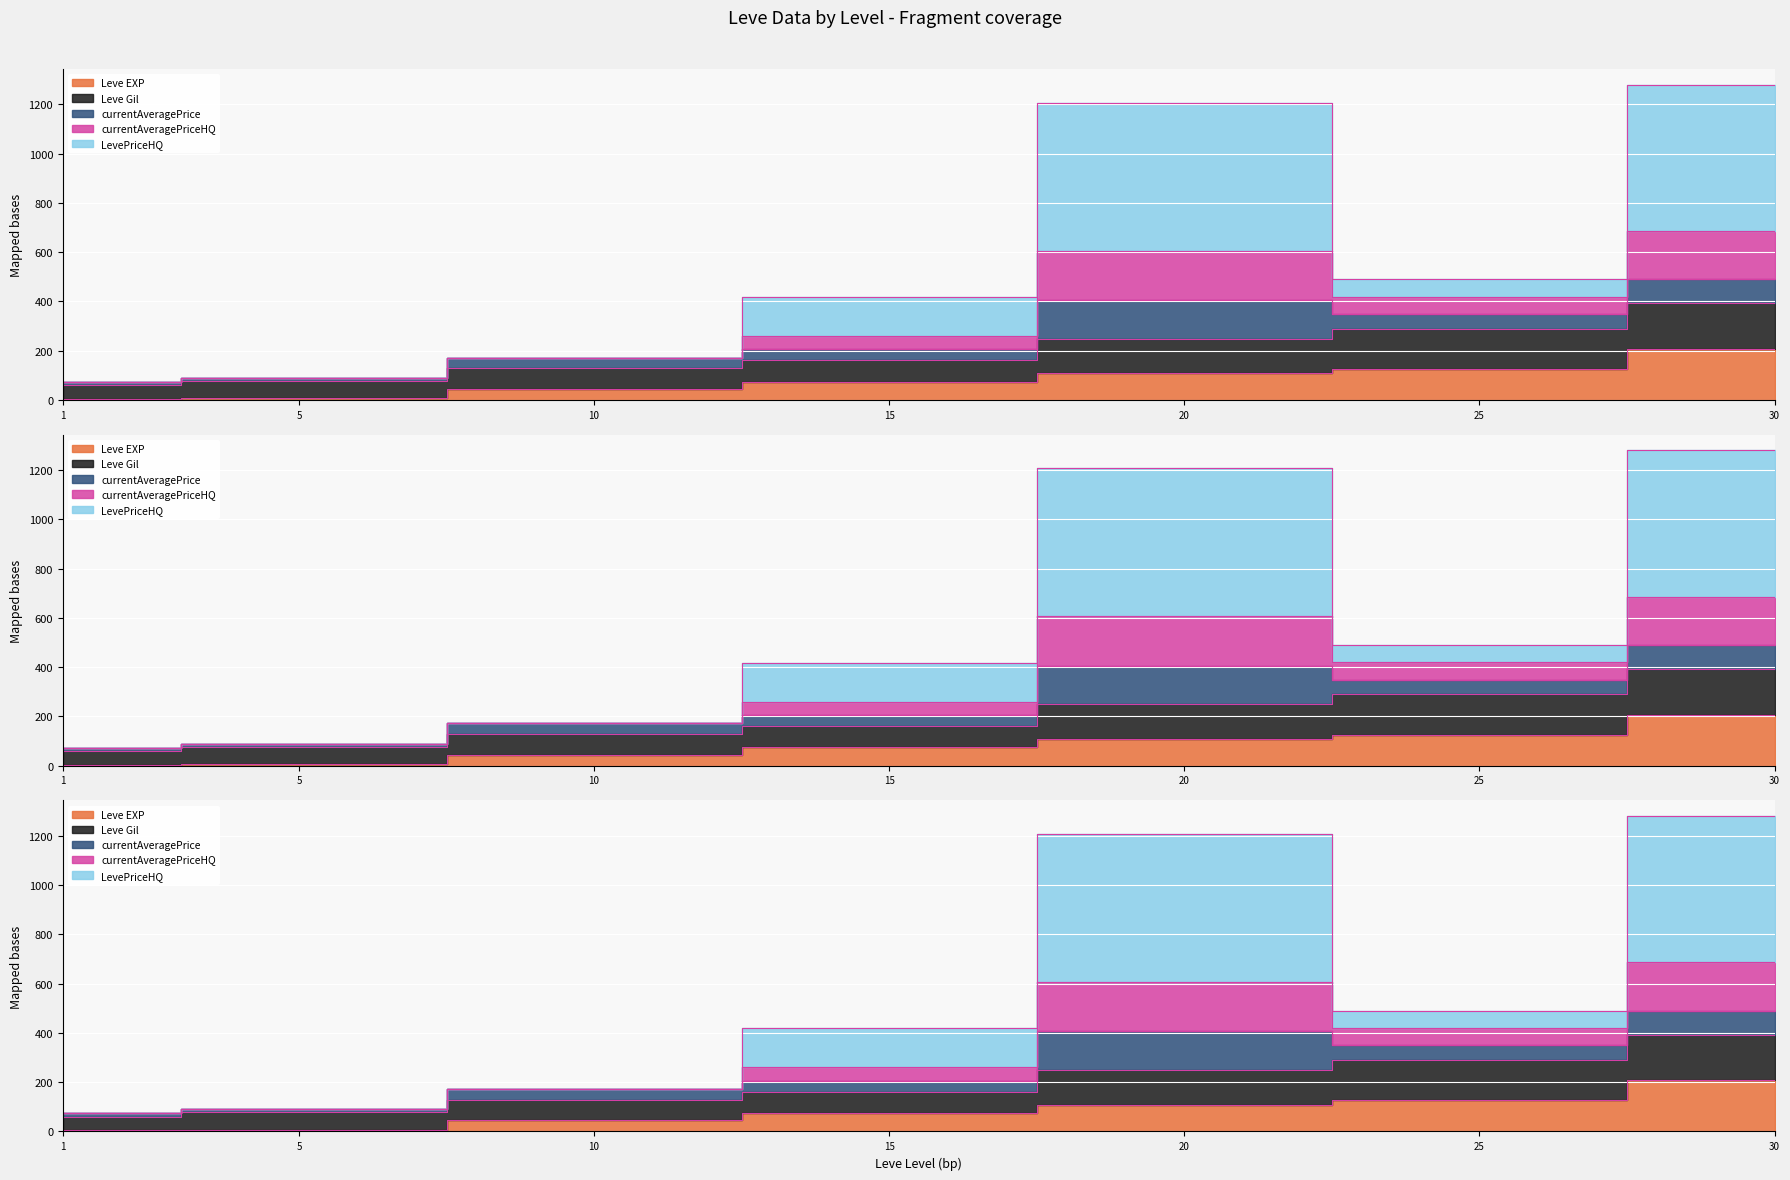

True or false: Leve Gil and Leve EXP intersect in this chart.

False